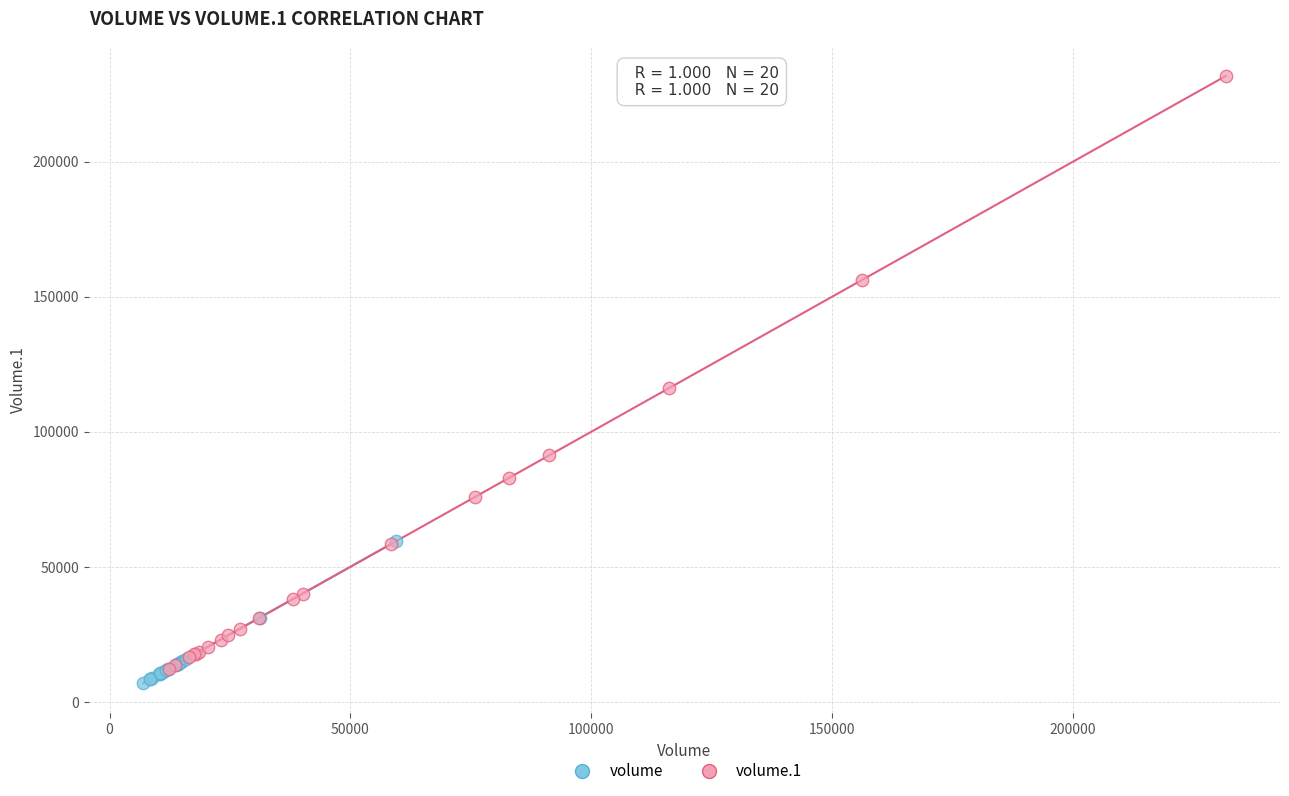

What are all the series names shown in the legend?

volume, volume.1